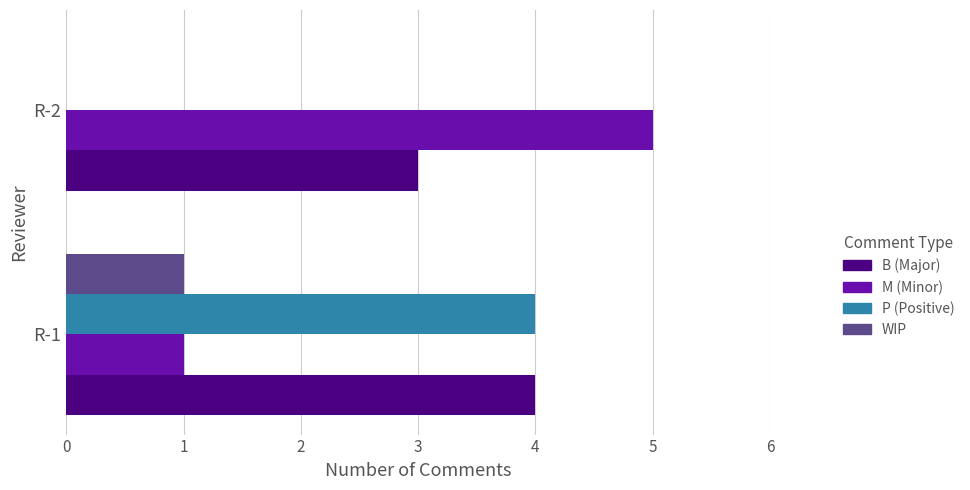

What is the sum of the P (Positive) values at R-2 and R-1?

4